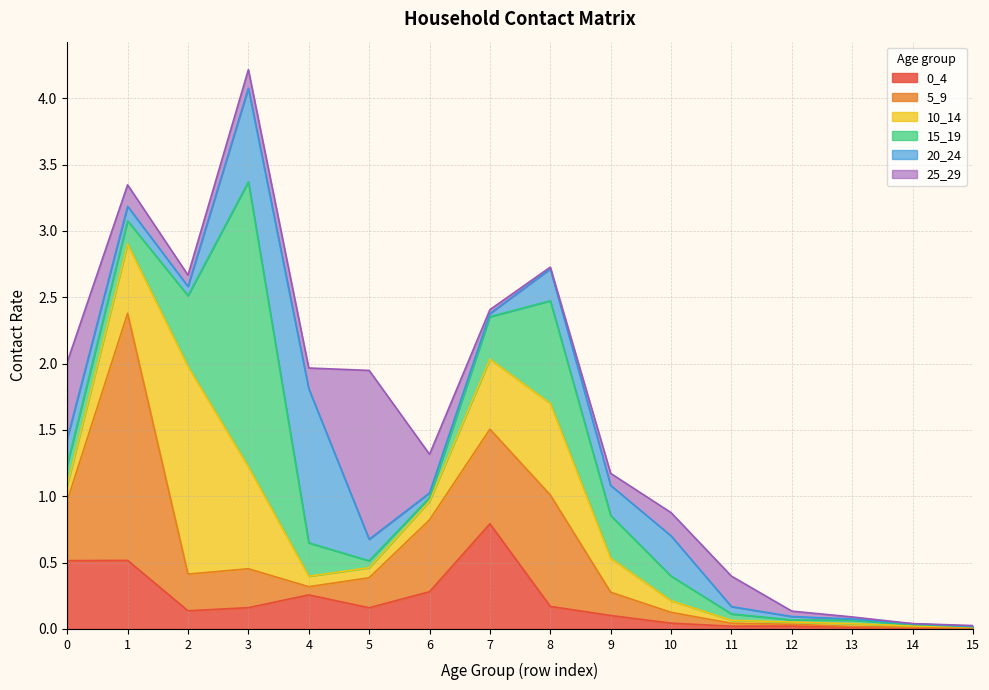

How many interior local valleys does the 20_24 series have?

3